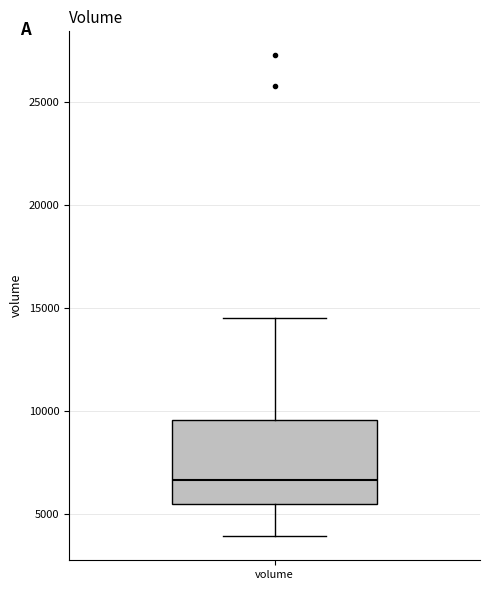

Where is the lower edge of the box for volume on the y-axis? The values are not printed on the chart, so give them approximately, as read against the axis.

5500